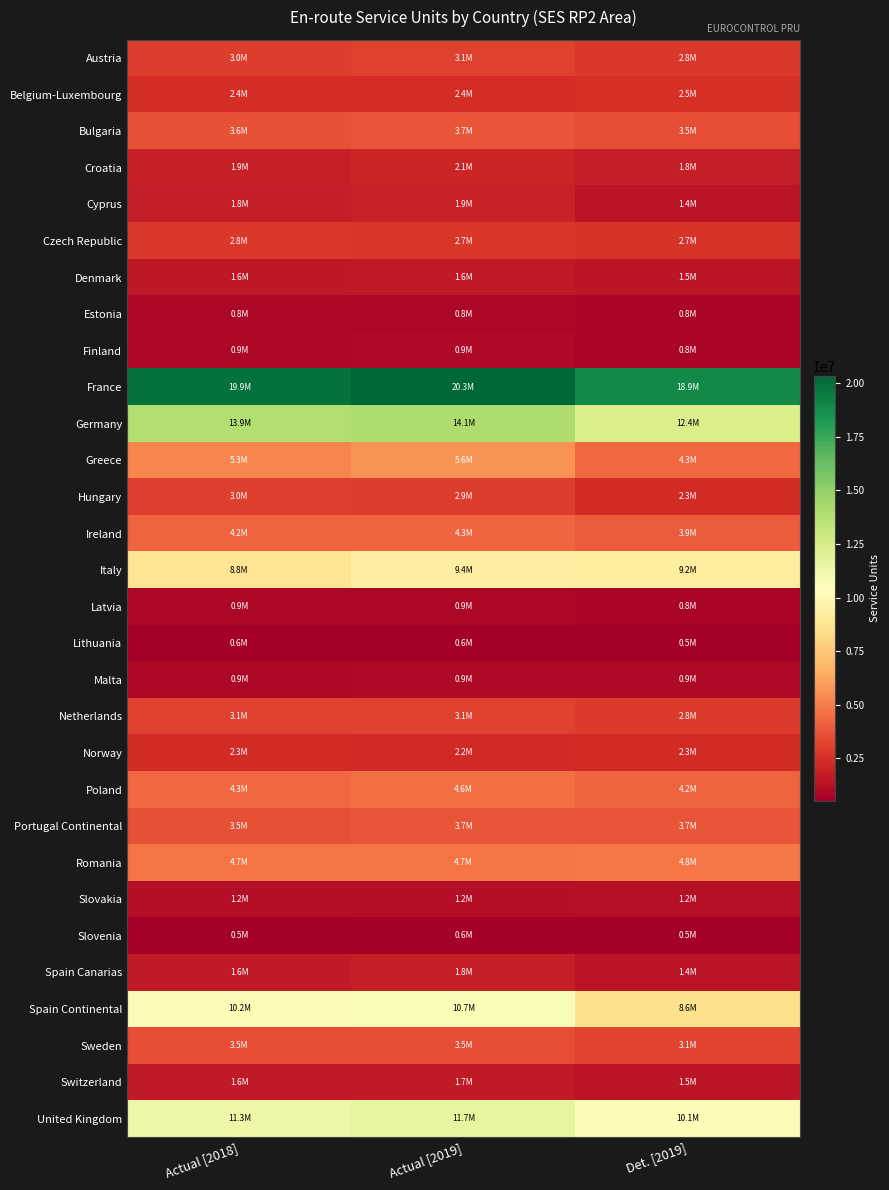

Reading left to right, transcribe all the data shown in this chart.

Austria: Actual [2018]=2968503.8	Actual [2019]=3098940.4	Det. [2019]=2797499.7
Belgium-Luxembourg: Actual [2018]=2442518.9	Actual [2019]=2417472.9	Det. [2019]=2513137.9
Bulgaria: Actual [2018]=3637911.6	Actual [2019]=3739449.9	Det. [2019]=3460009.8
Croatia: Actual [2018]=1869570.7	Actual [2019]=2062193.0	Det. [2019]=1806644.6
Cyprus: Actual [2018]=1755282.3	Actual [2019]=1906765.7	Det. [2019]=1407894.1
Czech Republic: Actual [2018]=2813892.7	Actual [2019]=2721797.1	Det. [2019]=2665420.6
Denmark: Actual [2018]=1576179.5	Actual [2019]=1642426.7	Det. [2019]=1501419.2
Estonia: Actual [2018]=844660.8	Actual [2019]=835223.5	Det. [2019]=813298.6
Finland: Actual [2018]=856144.4	Actual [2019]=921233.3	Det. [2019]=784018.5
France: Actual [2018]=19938773.5	Actual [2019]=20338635.6	Det. [2019]=18900587.3
Germany: Actual [2018]=13881151.0	Actual [2019]=14062949.7	Det. [2019]=12377032.8
Greece: Actual [2018]=5252183.2	Actual [2019]=5627138.0	Det. [2019]=4314056.6
Hungary: Actual [2018]=3006941.8	Actual [2019]=2924526.1	Det. [2019]=2334912.9
Ireland: Actual [2018]=4213231.5	Actual [2019]=4302215.2	Det. [2019]=3946774.6
Italy: Actual [2018]=8797618.1	Actual [2019]=9380094.4	Det. [2019]=9230002.3
Latvia: Actual [2018]=864494.5	Actual [2019]=885341.1	Det. [2019]=819931.0
Lithuania: Actual [2018]=558387.4	Actual [2019]=572695.5	Det. [2019]=518417.1
Malta: Actual [2018]=856225.9	Actual [2019]=934554.9	Det. [2019]=906872.9
Netherlands: Actual [2018]=3133845.6	Actual [2019]=3129726.3	Det. [2019]=2842426.2
Norway: Actual [2018]=2322942.7	Actual [2019]=2236601.5	Det. [2019]=2348447.3
Poland: Actual [2018]=4319534.5	Actual [2019]=4604884.0	Det. [2019]=4221317.4
Portugal Continental: Actual [2018]=3540889.6	Actual [2019]=3729779.0	Det. [2019]=3745039.3
Romania: Actual [2018]=4724591.7	Actual [2019]=4727368.7	Det. [2019]=4836875.3
Slovakia: Actual [2018]=1206537.5	Actual [2019]=1204827.5	Det. [2019]=1221203.7
Slovenia: Actual [2018]=534076.4	Actual [2019]=591045.7	Det. [2019]=510333.8
Spain Canarias: Actual [2018]=1615685.8	Actual [2019]=1781390.5	Det. [2019]=1394268.8
Spain Continental: Actual [2018]=10241542.2	Actual [2019]=10661580.7	Det. [2019]=8555153.5
Sweden: Actual [2018]=3504622.4	Actual [2019]=3522913.3	Det. [2019]=3148169.5
Switzerland: Actual [2018]=1623245.1	Actual [2019]=1652168.9	Det. [2019]=1458827.6
United Kingdom: Actual [2018]=11286730.9	Actual [2019]=11656628.8	Det. [2019]=10125905.2